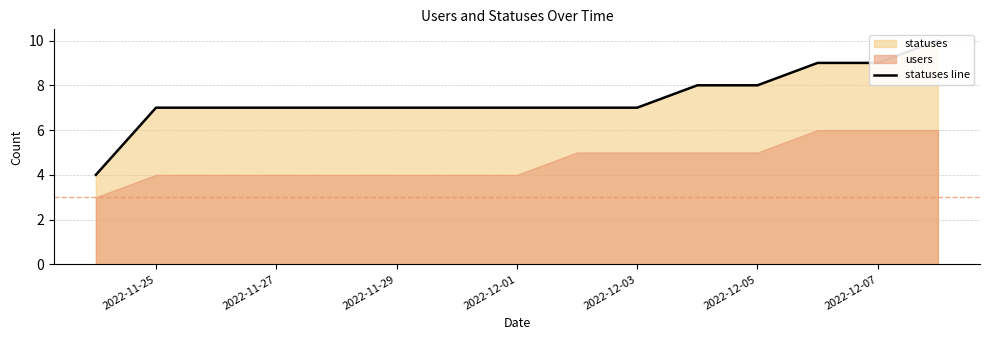

What is the ratio of the value at 2022-12-01 to the value at 2022-12-07?

0.8